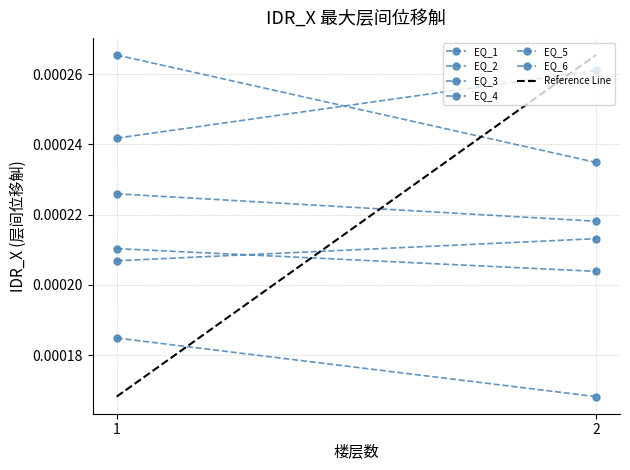

Is this an area chart (filled region under the line)?

No